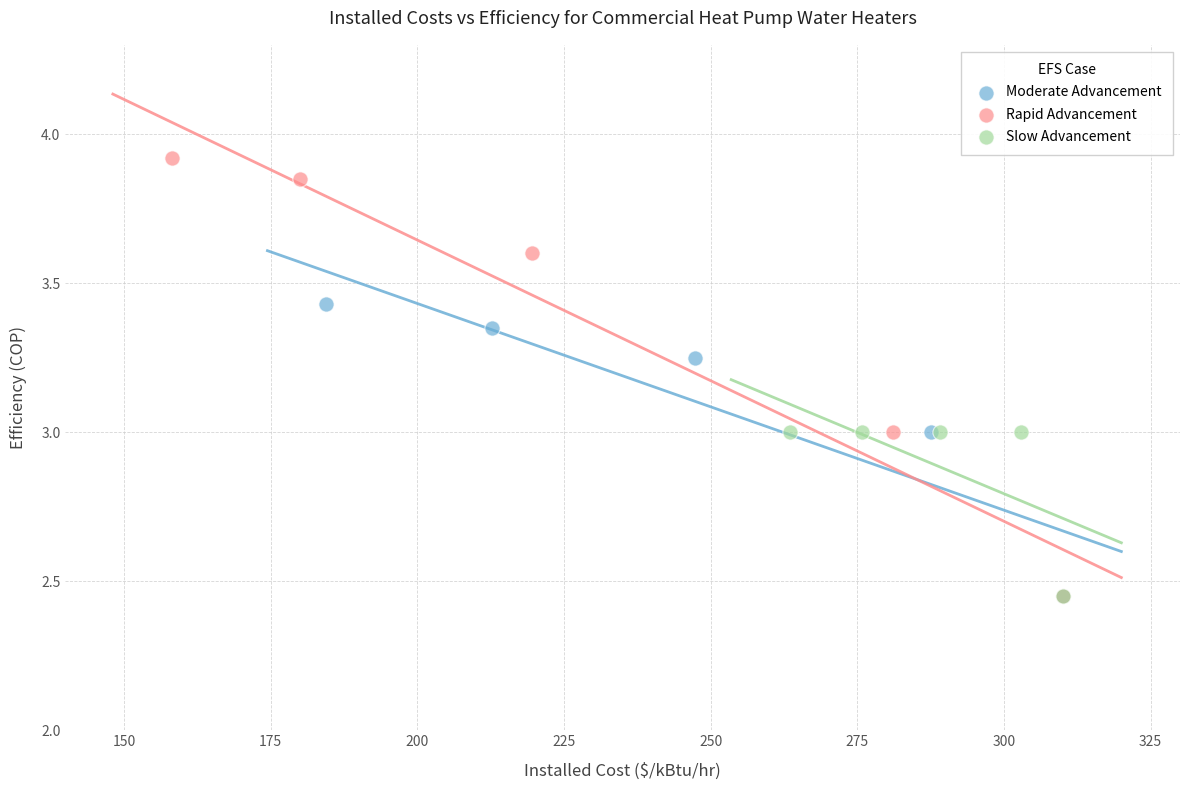

Which series reaches the maximum Y coordinate?

Rapid Advancement